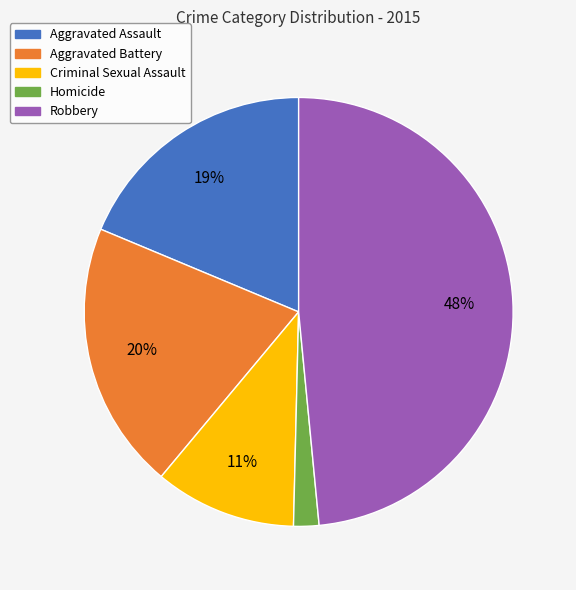

What is the ratio of the value at Criminal Sexual Assault to the value at Aggravated Assault?

0.6